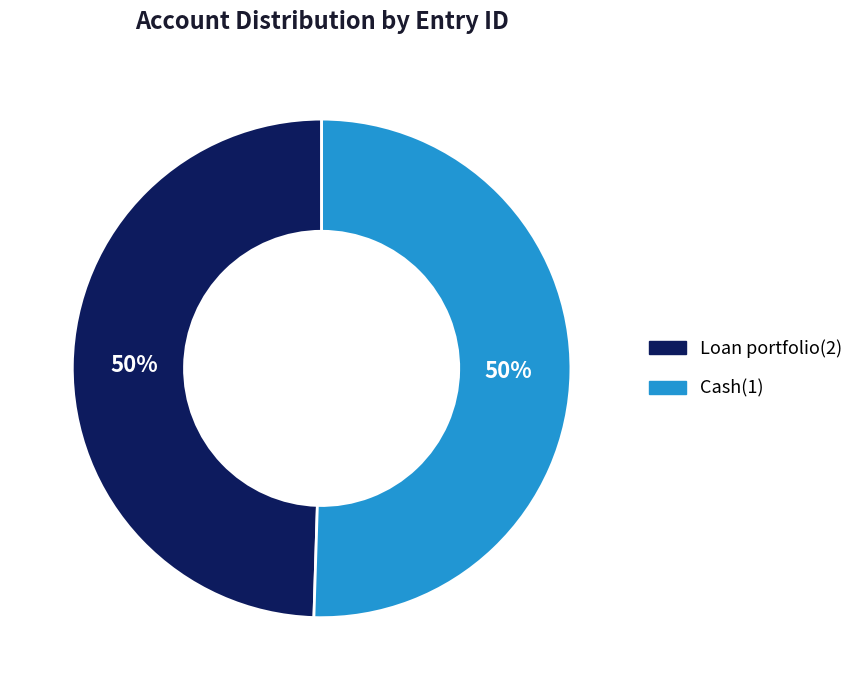

Combined, do Cash(1) and Loan portfolio(2) account for over 50%?

Yes